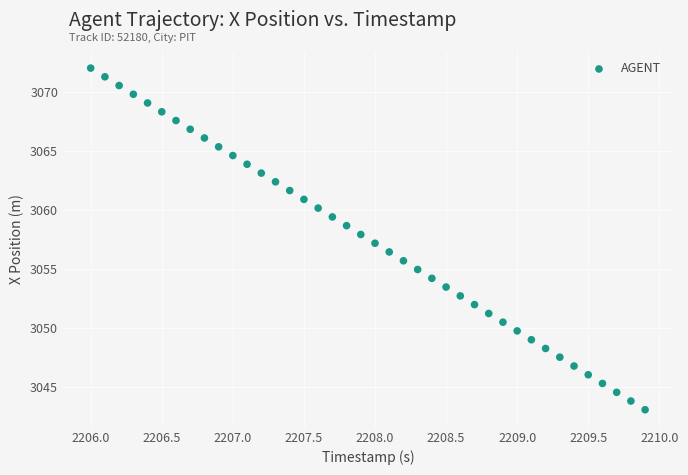

What is the range of X values (max minus min)?

3.9